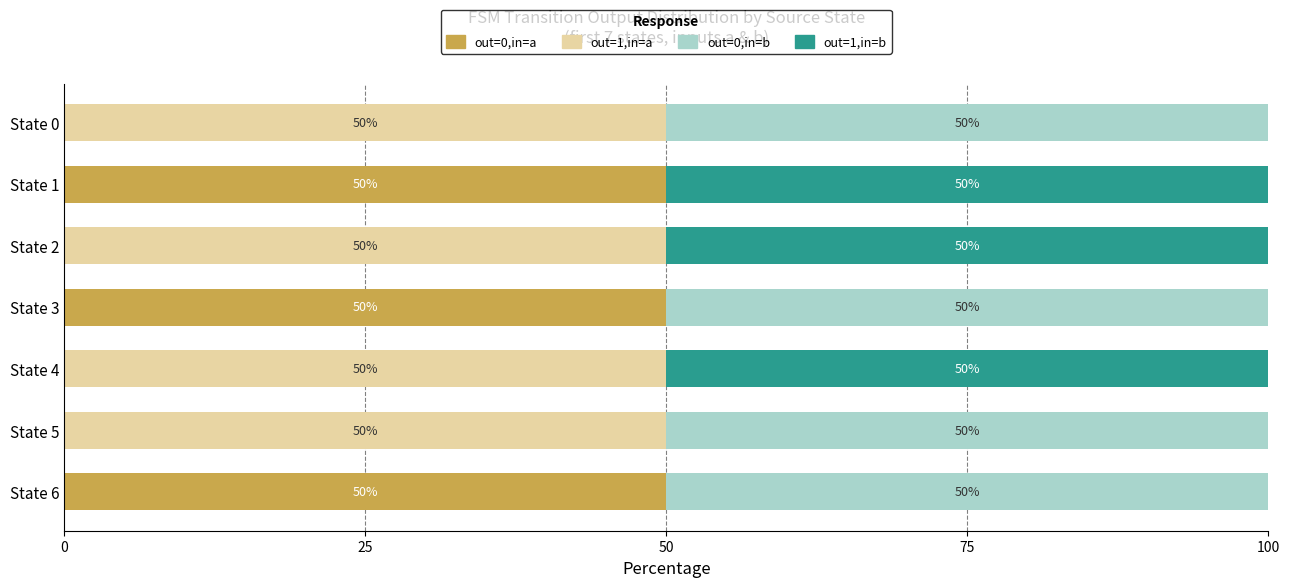

What is the average value of the out=0,in=a series?

21